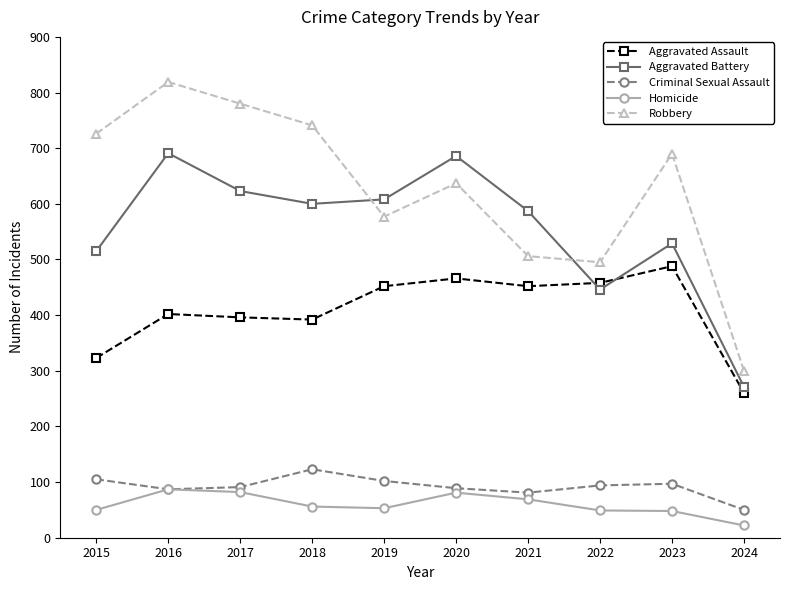

True or false: Aggravated Assault and Robbery cross at least once.

False